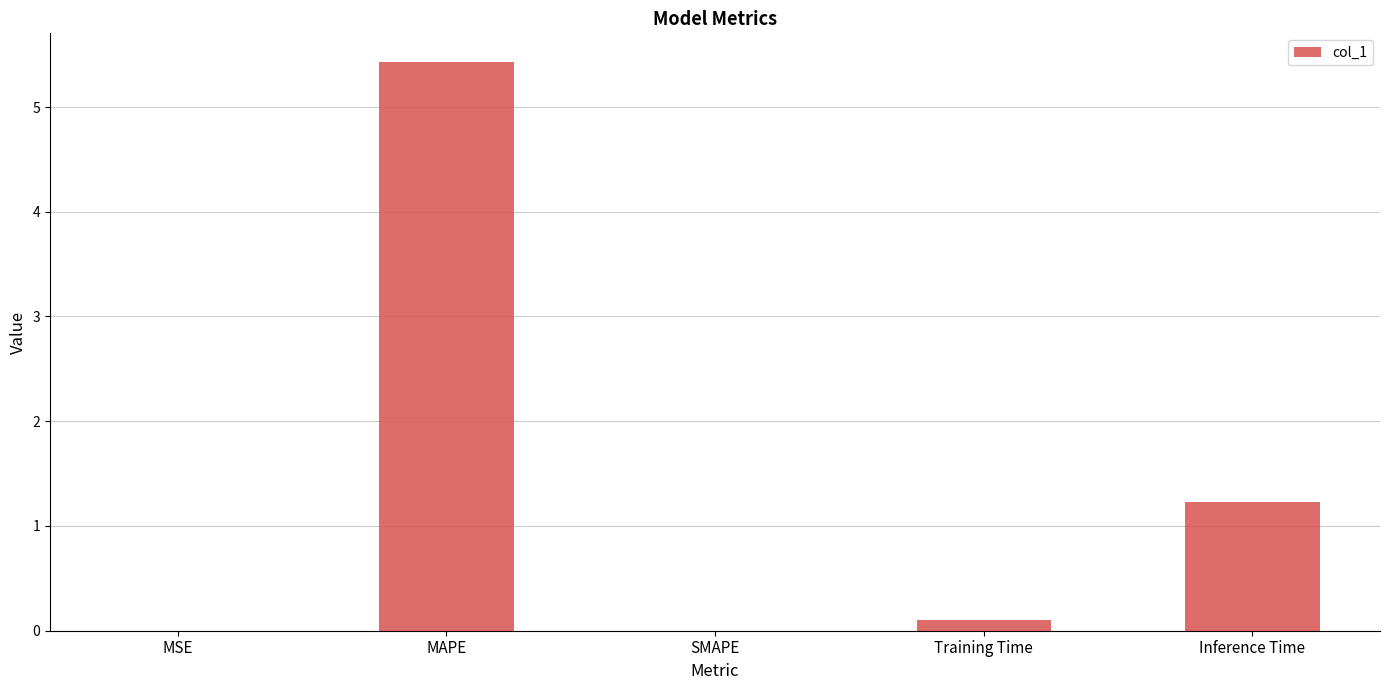

Is it true that the value at MSE is 0.0?

True